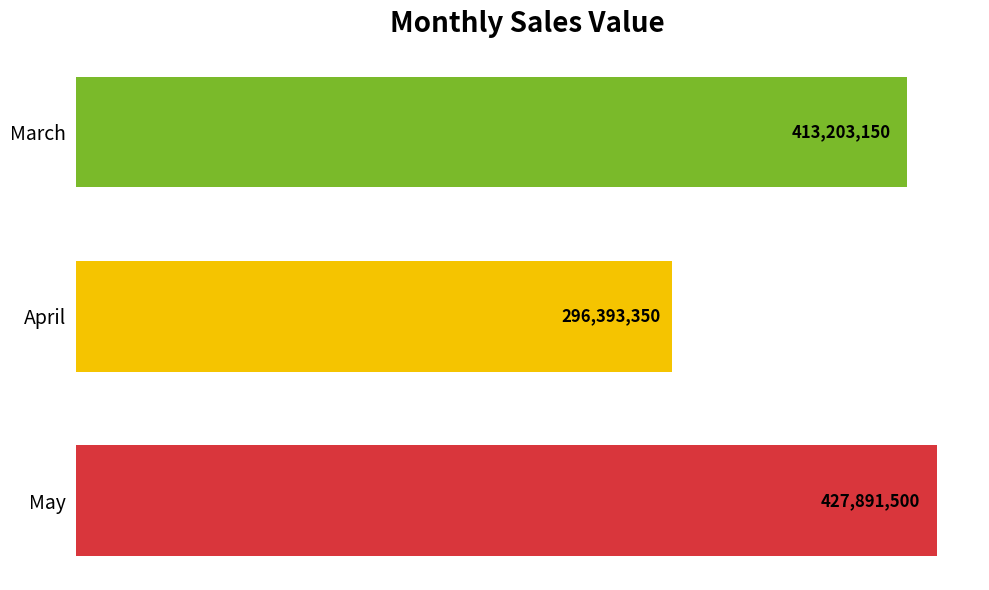

Are the bars horizontal?

Yes